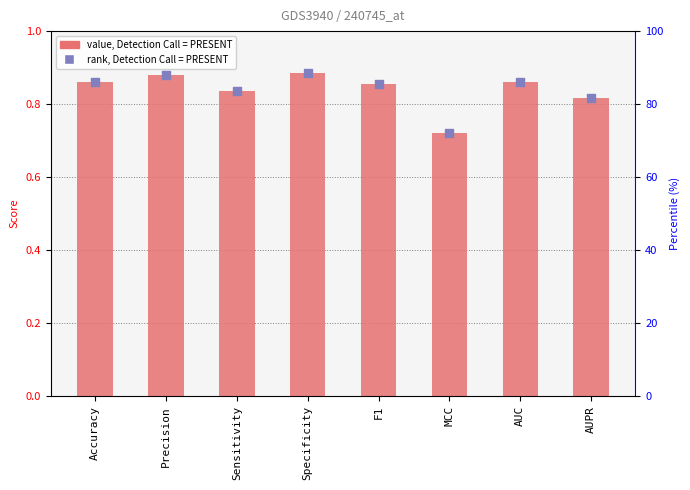

Which series reaches the maximum Y coordinate?

percentile rank within the sample